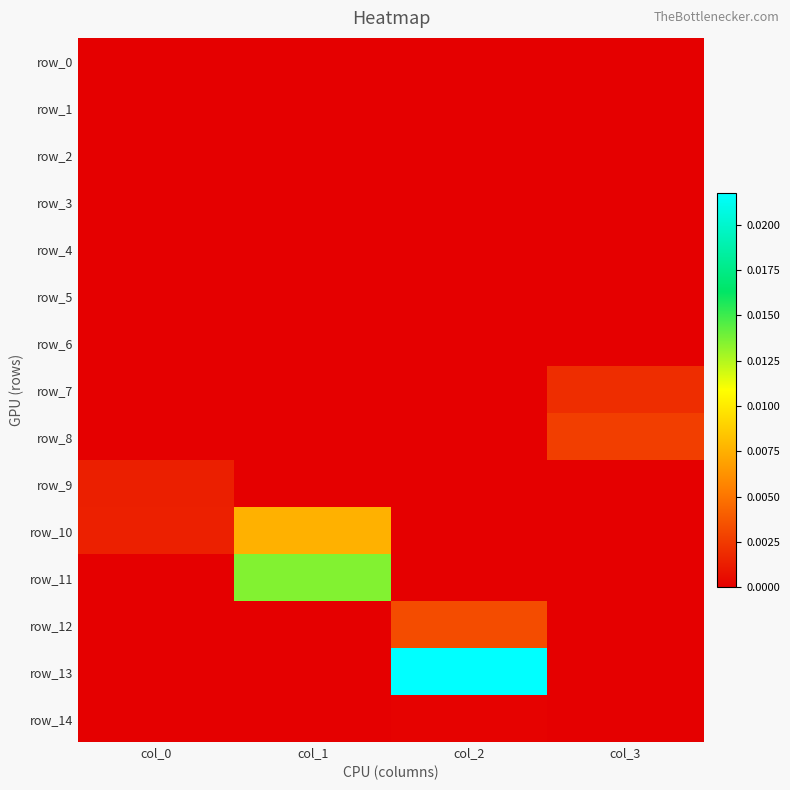

The row_0 series shows 0.0 at col_1. True or false?

True